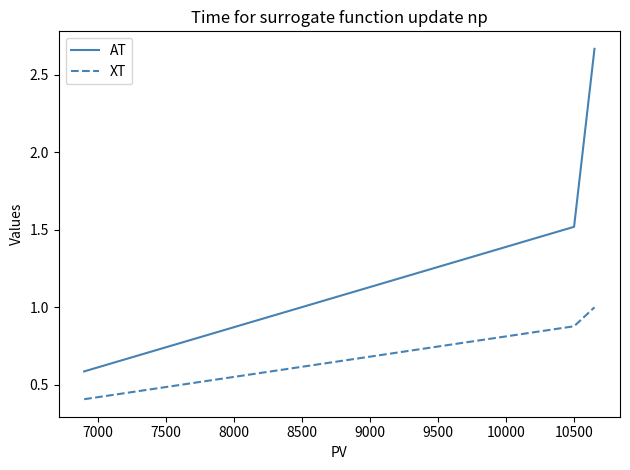

Rank the series by their average value, from lowest to highest.

XT, AT